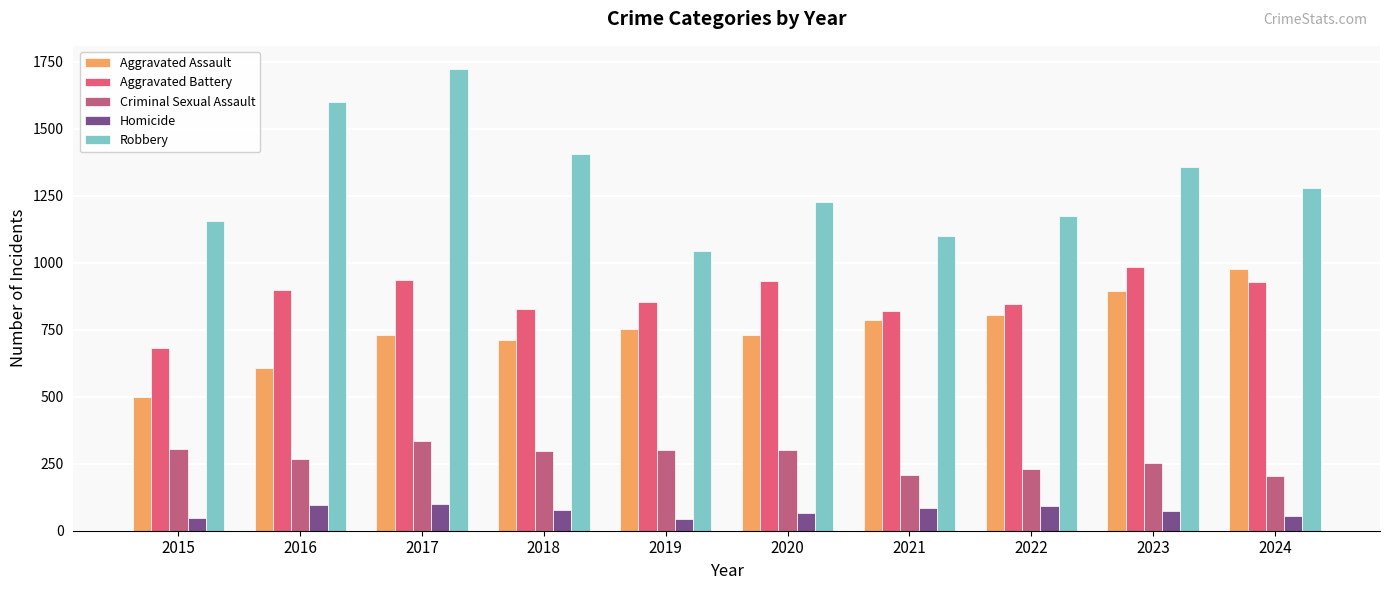

What value does the Criminal Sexual Assault series have at 2021?

207